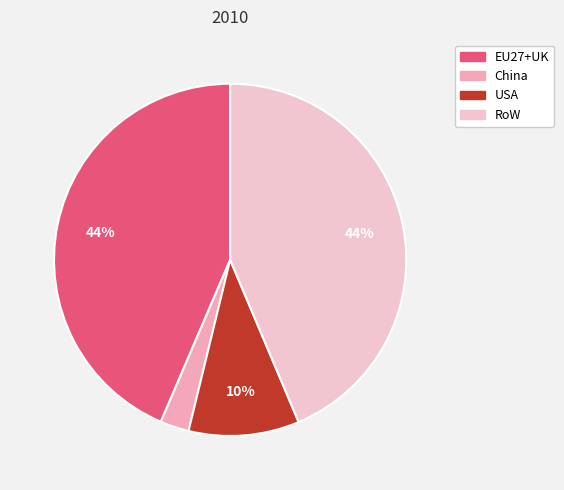

Is there any slice that represents more than half of the pie?

No